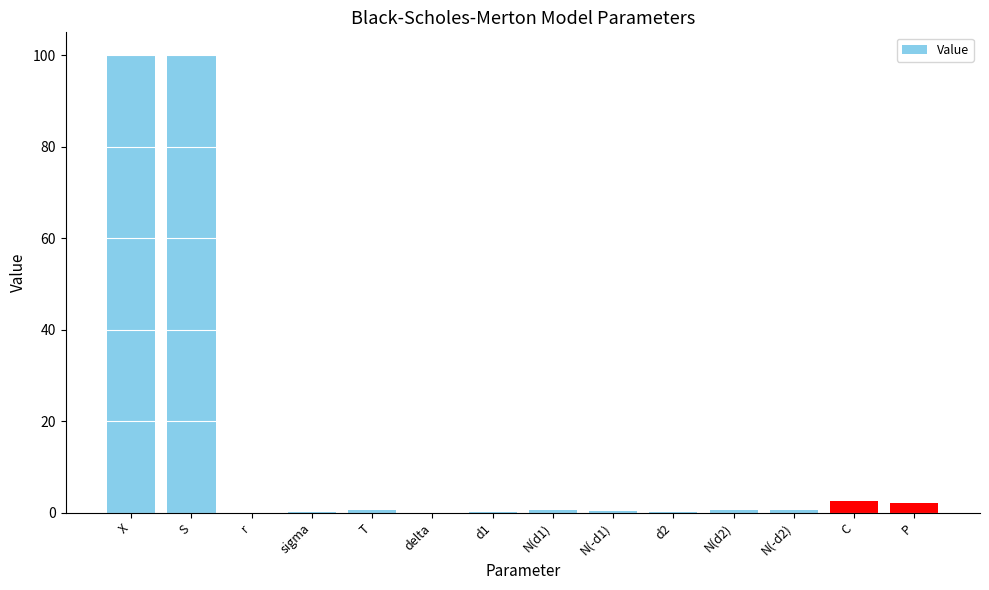

Is it true that the value at delta is 34.1?

False